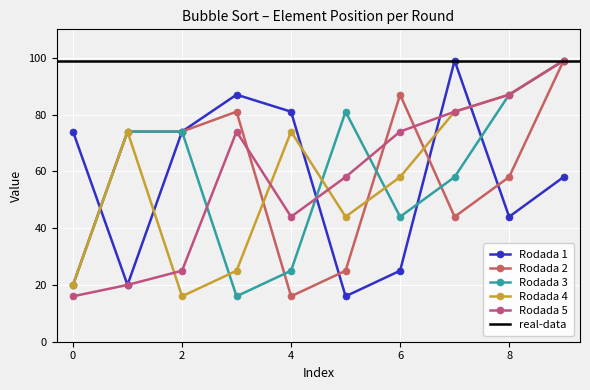

What is the total value across all series at 2?

263